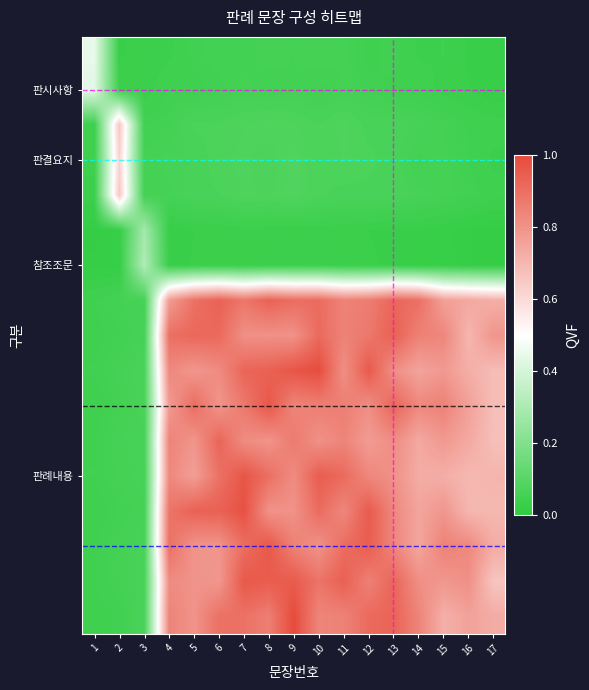

Reading left to right, extract all data points from this chart.

row_0: 1=0.4	2=0.0	3=0.0	4=0.0	5=0.0	6=0.1	7=0.1	8=0.1	9=0.1	10=0.1	11=0.1	12=0.0	13=0.0	14=0.0	15=0.0	16=0.0	17=0.0
row_1: 1=0.4	2=0.0	3=0.0	4=0.0	5=0.0	6=0.0	7=0.1	8=0.1	9=0.1	10=0.0	11=0.1	12=0.0	13=0.0	14=0.0	15=0.0	16=0.0	17=0.0
row_2: 1=0.0	2=0.7	3=0.1	4=0.1	5=0.1	6=0.1	7=0.1	8=0.1	9=0.1	10=0.1	11=0.1	12=0.1	13=0.1	14=0.1	15=0.1	16=0.0	17=0.0
row_3: 1=0.0	2=0.6	3=0.1	4=0.1	5=0.1	6=0.1	7=0.1	8=0.1	9=0.1	10=0.1	11=0.1	12=0.1	13=0.1	14=0.1	15=0.1	16=0.0	17=0.0
row_4: 1=0.0	2=0.7	3=0.1	4=0.1	5=0.1	6=0.1	7=0.1	8=0.1	9=0.1	10=0.1	11=0.1	12=0.1	13=0.1	14=0.1	15=0.1	16=0.1	17=0.0
row_5: 1=0.0	2=0.0	3=0.3	4=0.0	5=0.0	6=0.0	7=0.0	8=0.0	9=0.0	10=0.0	11=0.0	12=0.0	13=0.0	14=0.0	15=0.0	16=0.0	17=0.0
row_6: 1=0.0	2=0.0	3=0.3	4=0.0	5=0.0	6=0.0	7=0.0	8=0.0	9=0.0	10=0.0	11=0.0	12=0.0	13=0.0	14=0.0	15=0.0	16=0.0	17=0.0
row_7: 1=0.0	2=0.1	3=0.1	4=0.8	5=0.9	6=0.9	7=0.9	8=0.9	9=0.9	10=0.9	11=0.8	12=0.9	13=0.9	14=0.9	15=0.8	16=0.7	17=0.7
row_8: 1=0.0	2=0.1	3=0.1	4=0.9	5=0.9	6=0.9	7=0.8	8=0.8	9=0.8	10=0.9	11=0.8	12=0.9	13=0.9	14=0.8	15=0.8	16=0.7	17=0.8
row_9: 1=0.0	2=0.1	3=0.1	4=0.8	5=0.8	6=0.8	7=0.9	8=0.9	9=1.0	10=1.0	11=0.8	12=1.0	13=0.8	14=0.8	15=0.8	16=0.7	17=0.7
row_10: 1=0.0	2=0.1	3=0.1	4=0.8	5=0.9	6=0.8	7=0.9	8=1.0	9=0.8	10=0.9	11=0.9	12=0.8	13=0.9	14=0.8	15=0.8	16=0.8	17=0.7
row_11: 1=0.0	2=0.1	3=0.1	4=0.8	5=0.8	6=0.9	7=0.8	8=0.8	9=0.9	10=0.8	11=0.8	12=0.8	13=0.8	14=0.7	15=0.8	16=0.7	17=0.7
row_12: 1=0.0	2=0.1	3=0.1	4=0.8	5=0.8	6=0.9	7=1.0	8=0.9	9=0.8	10=1.0	11=0.9	12=0.8	13=0.8	14=0.7	15=0.7	16=0.7	17=0.7
row_13: 1=0.0	2=0.1	3=0.1	4=0.9	5=0.9	6=0.9	7=1.0	8=0.8	9=0.8	10=0.9	11=0.8	12=1.0	13=0.8	14=0.7	15=0.8	16=0.7	17=0.7
row_14: 1=0.0	2=0.1	3=0.1	4=0.9	5=0.8	6=0.8	7=0.9	8=1.0	9=0.8	10=0.8	11=0.9	12=0.9	13=0.8	14=0.7	15=0.8	16=0.8	17=0.7
row_15: 1=0.0	2=0.1	3=0.1	4=0.8	5=0.8	6=0.8	7=1.0	8=1.0	9=1.0	10=0.9	11=0.9	12=0.9	13=0.9	14=0.8	15=0.8	16=0.8	17=0.7
row_16: 1=0.0	2=0.0	3=0.1	4=0.8	5=0.8	6=0.9	7=0.9	8=0.9	9=1.0	10=0.8	11=0.8	12=0.9	13=0.9	14=0.8	15=0.7	16=0.8	17=0.7